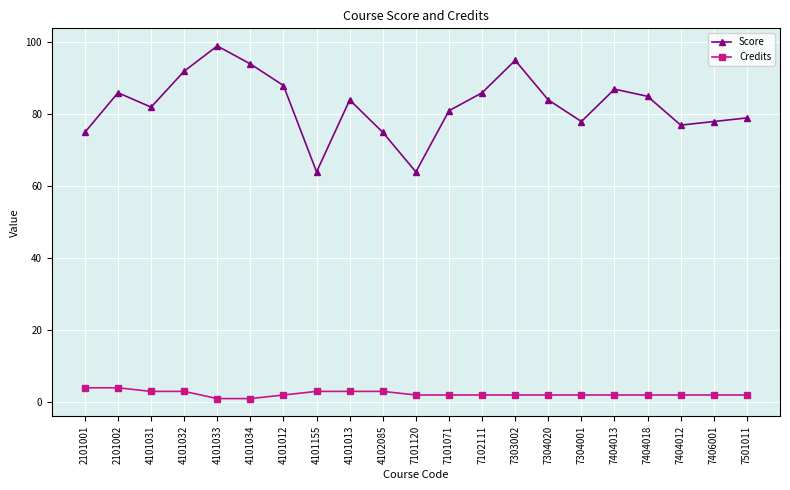

What is the total value across all series at 7406001?

80